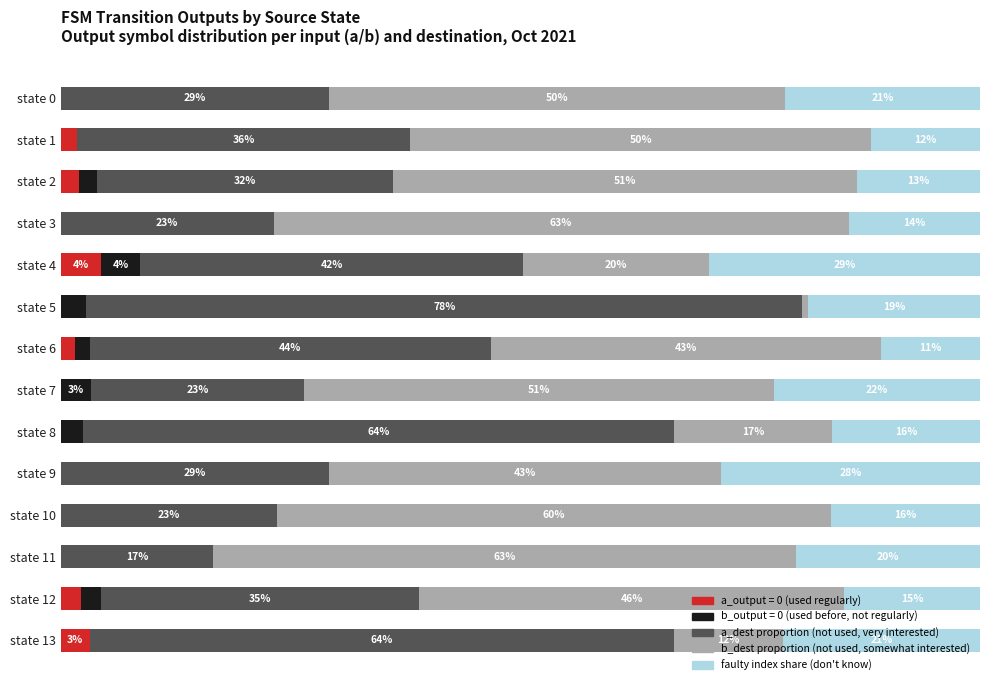

What is the label of the 4th bar from the right?

10